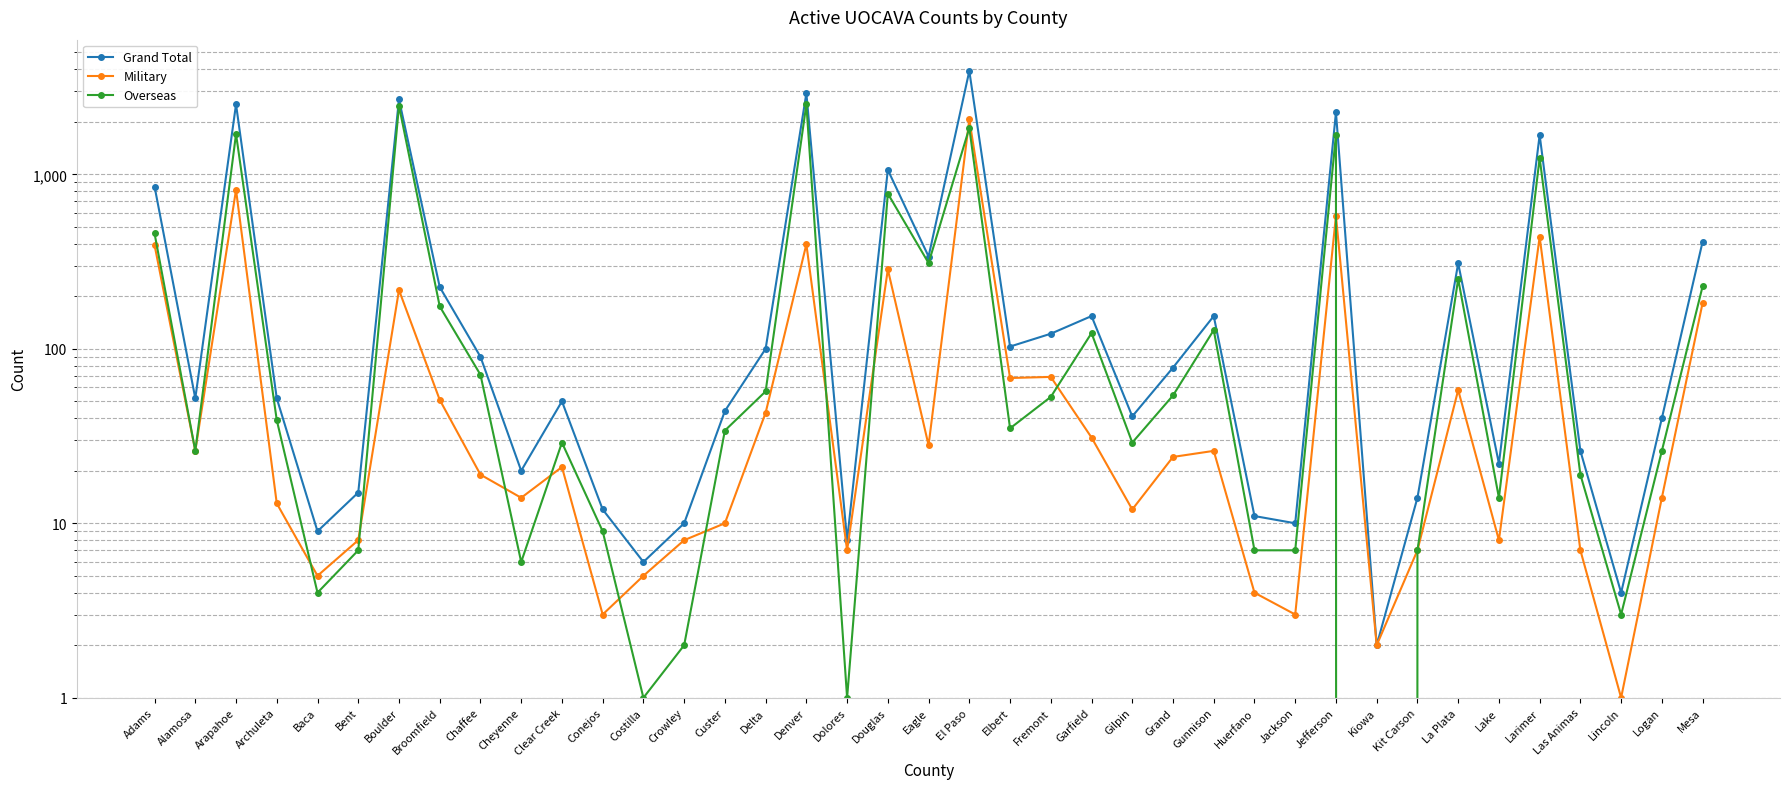

The Military series shows 2064 at El Paso. True or false?

True